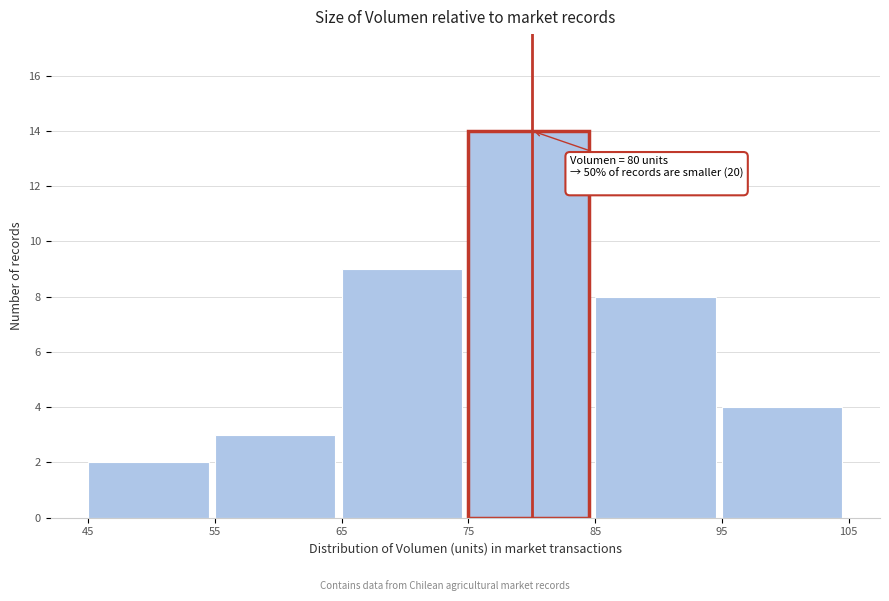

Which range on the x-axis has the tallest bar?

75 to 85